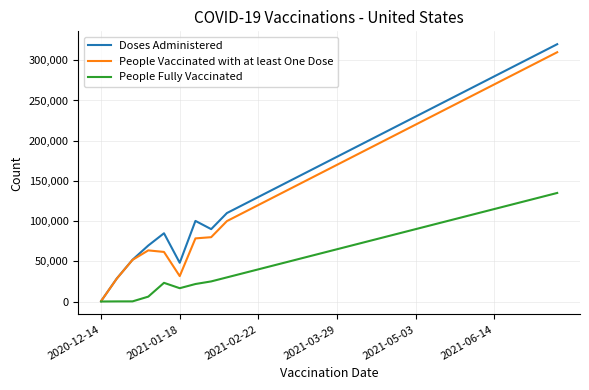

What is the maximum value shown in the chart?

320000